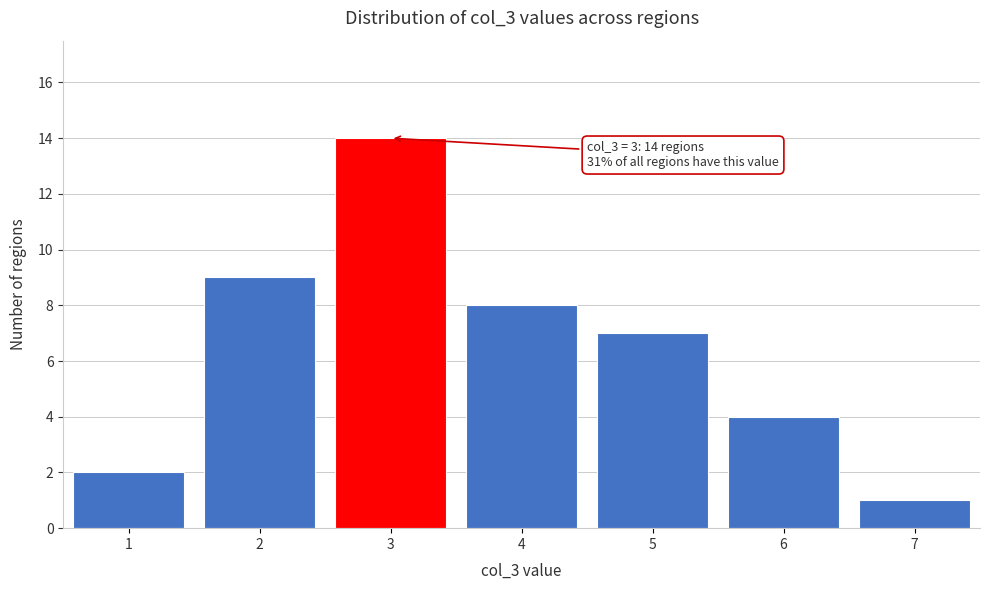

Which range on the x-axis has the tallest bar?

2.5 to 3.5